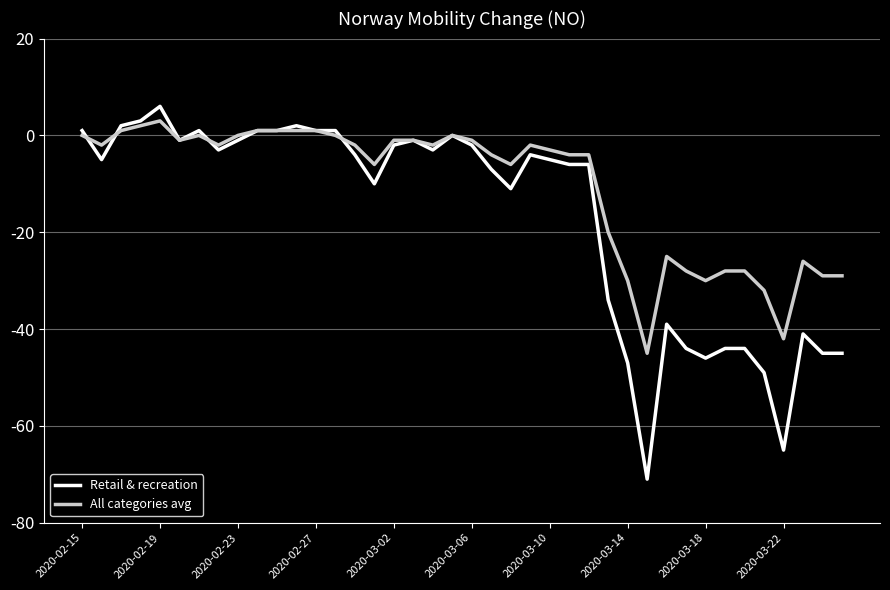

Which series has the widest spread of values?

Retail & recreation